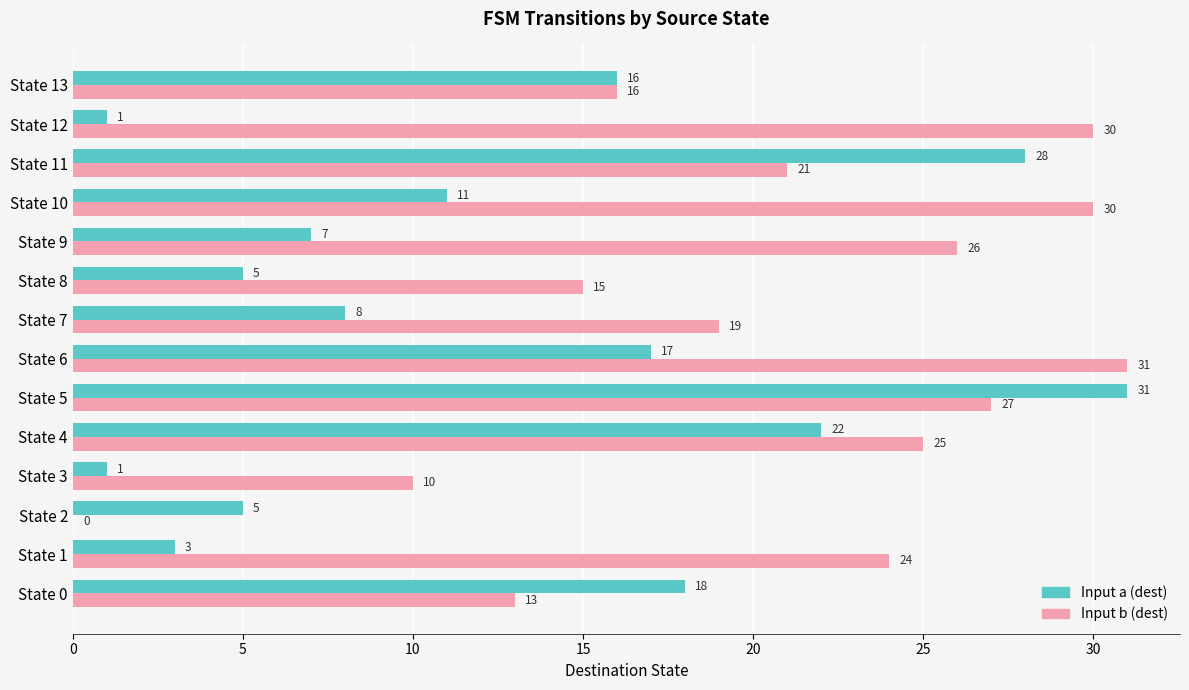

Which series has the largest total across all categories?

Input b (dest)